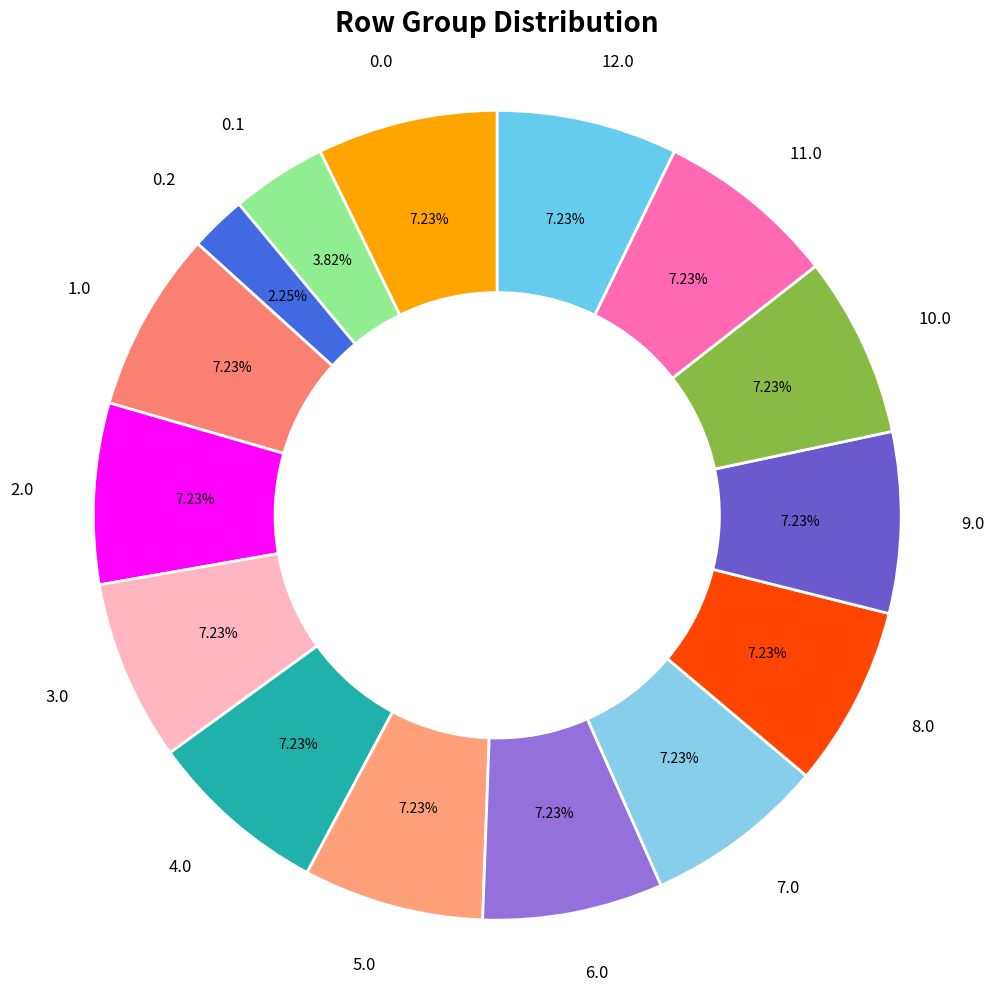

Is there a majority slice in this chart?

No